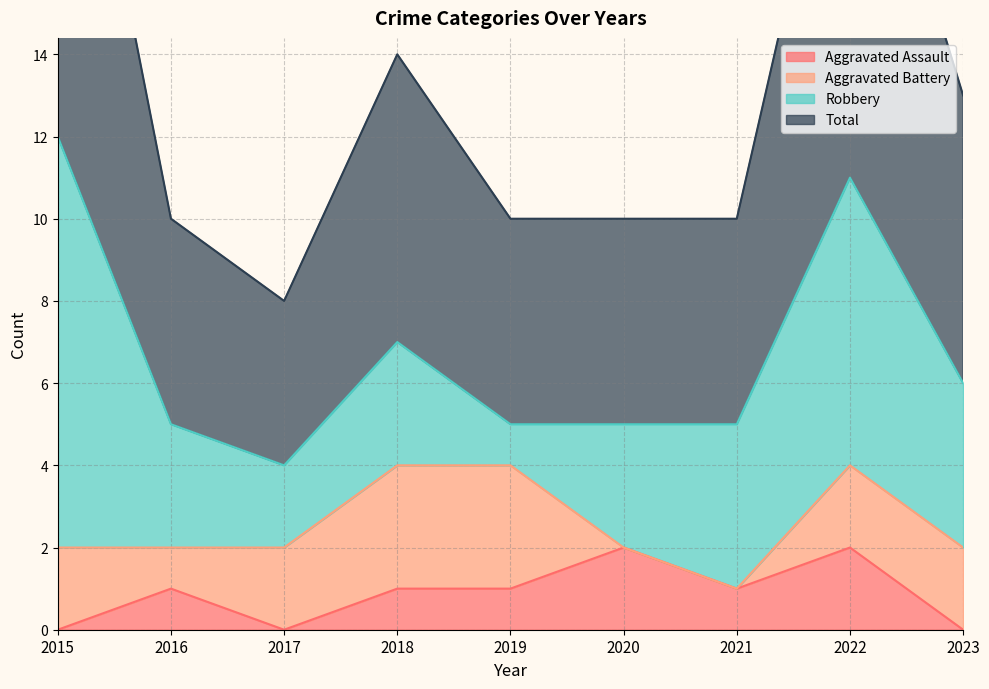

Which category has the lowest value in the Aggravated Assault series?

2015